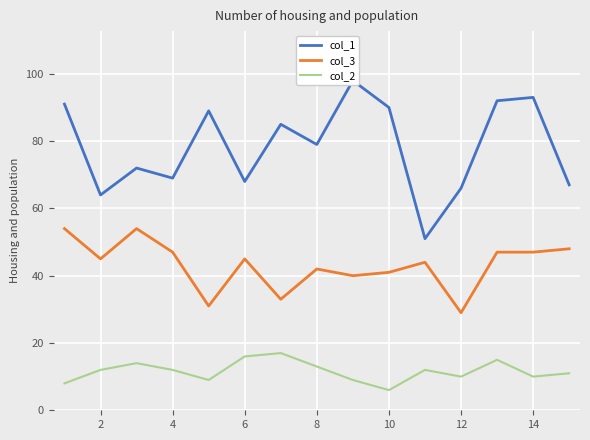

At which label does col_2 reach its minimum?

10